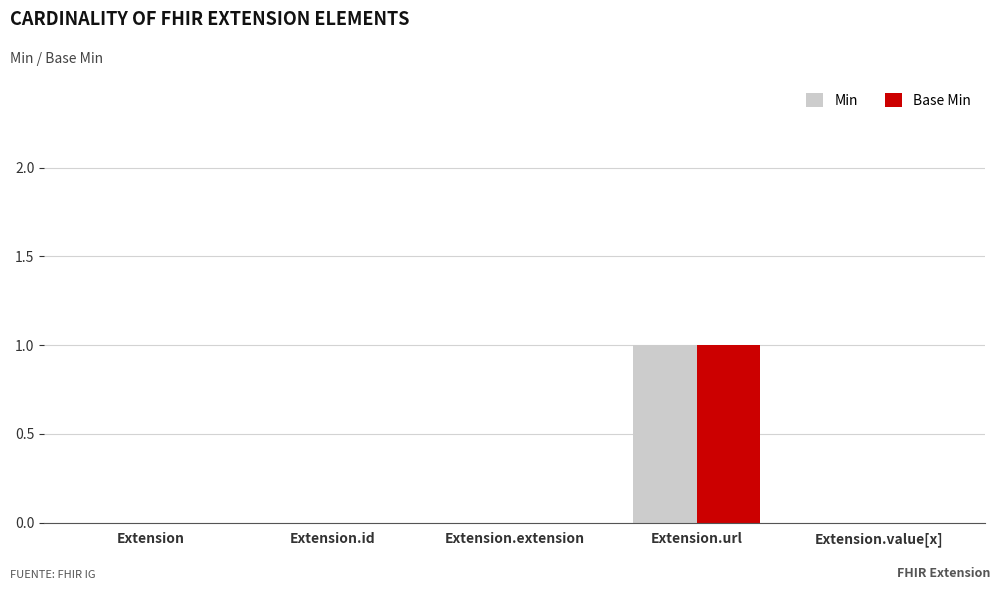

Is the value of Min at Extension.extension greater than the value of Base Min at Extension.url?

No